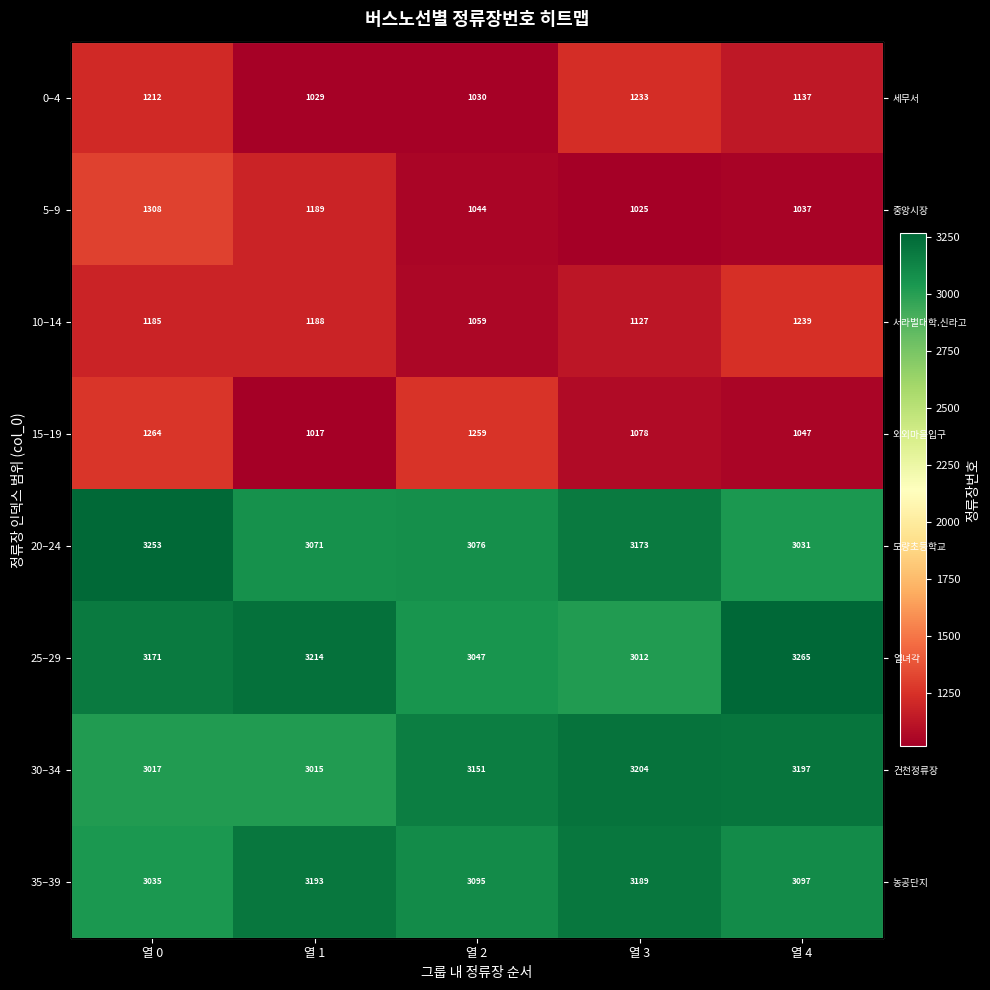

What is the average value of the 35–39 series?

3122